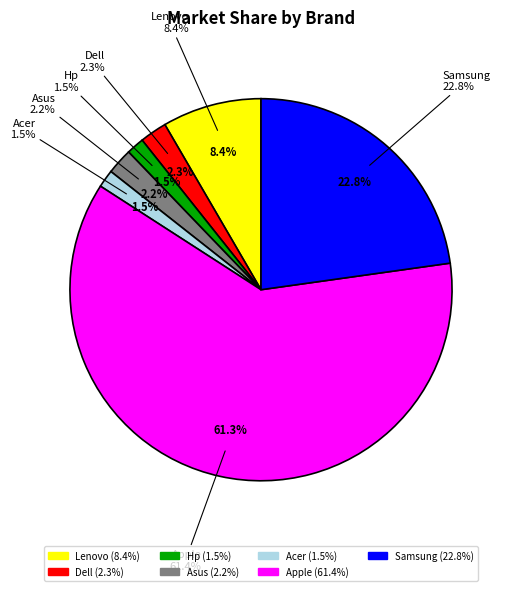

Which has a higher value, Asus or Lenovo?

Lenovo